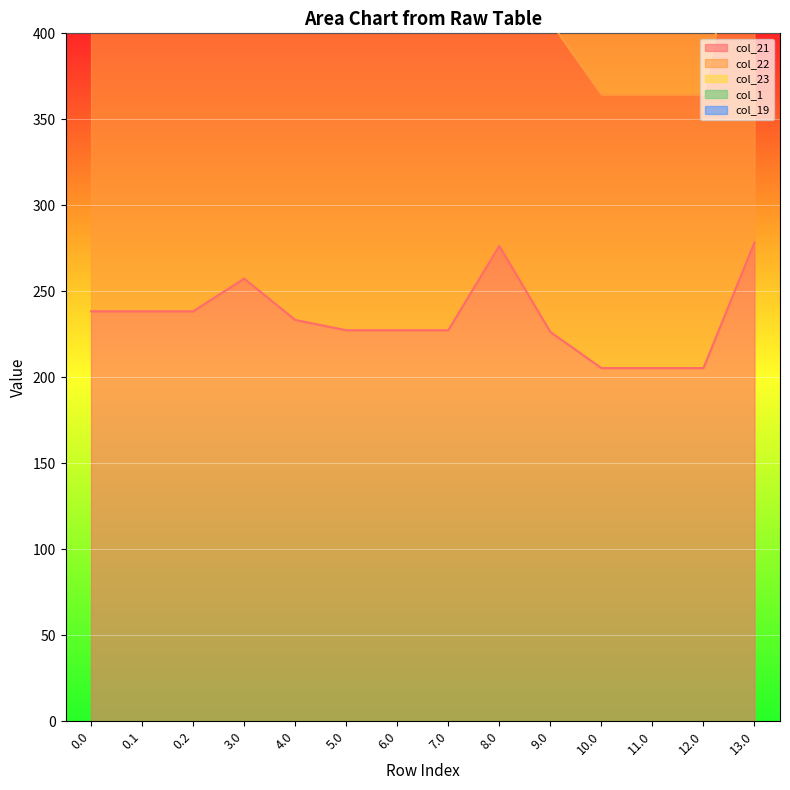

Which series has the largest total across all categories?

col_23